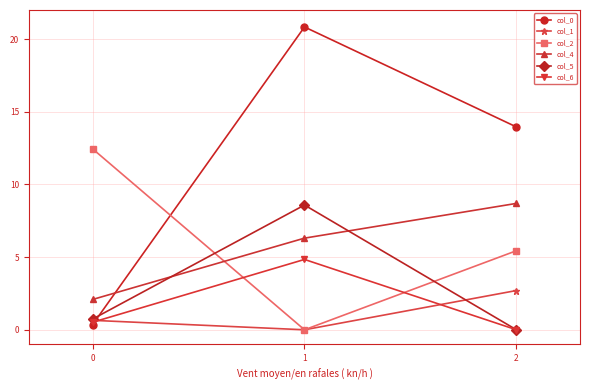

At which label does col_2 reach its peak?

0